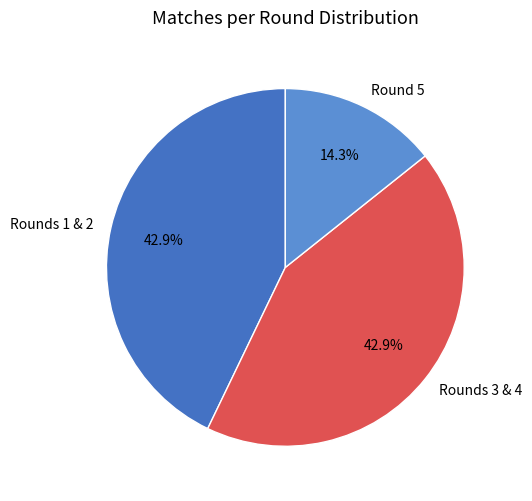

Does any single category account for the majority?

No